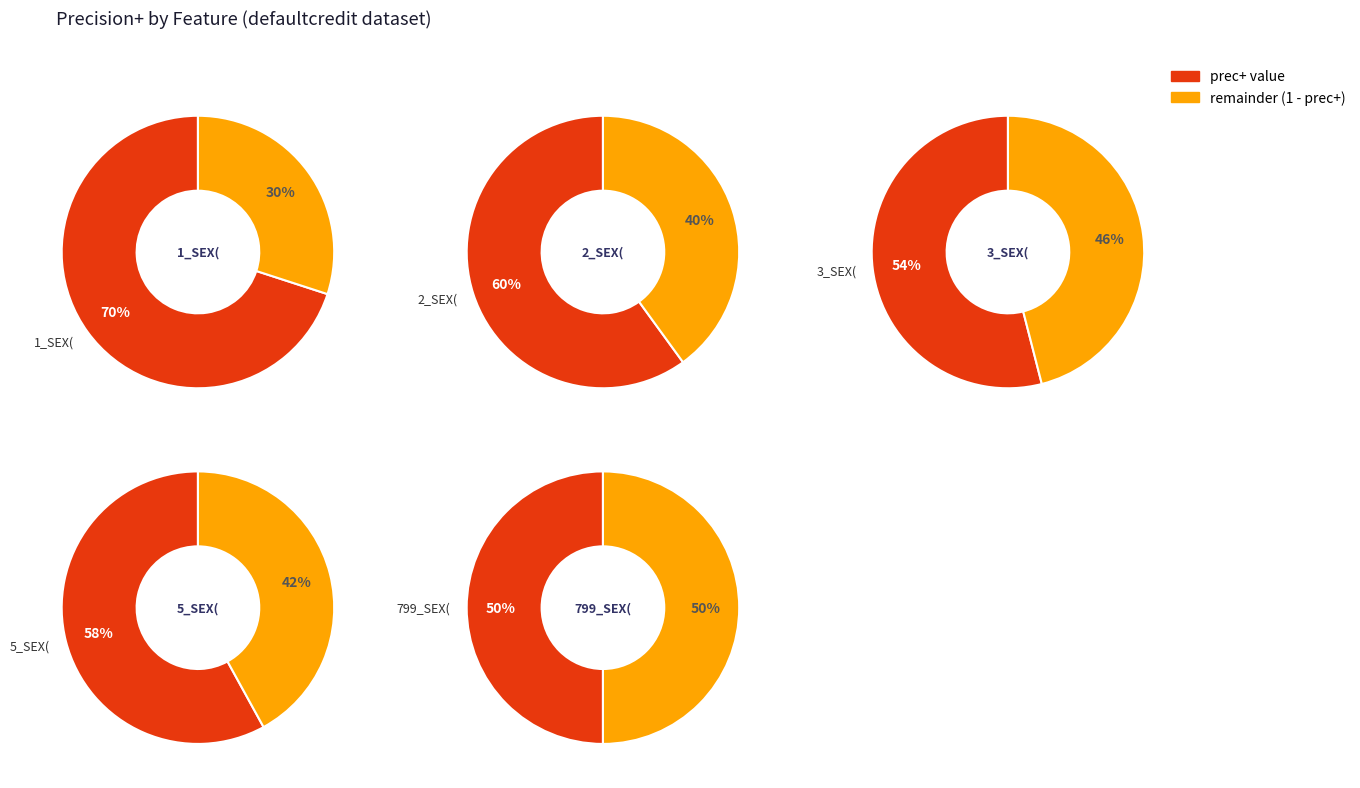

To the nearest percent, what portion does 1_SEX( represent?

24%